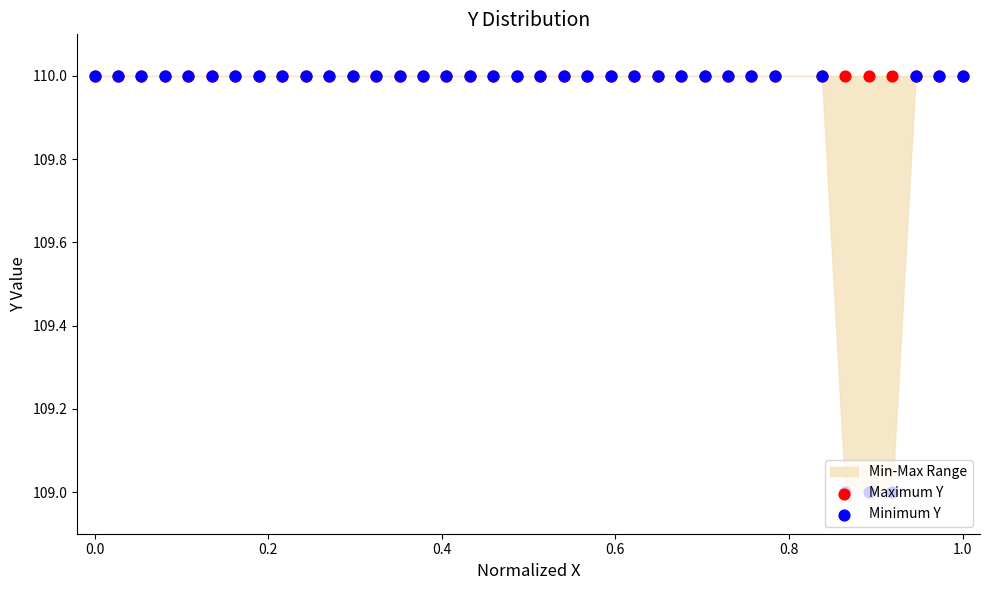

Which series has the largest total across all categories?

Maximum Y